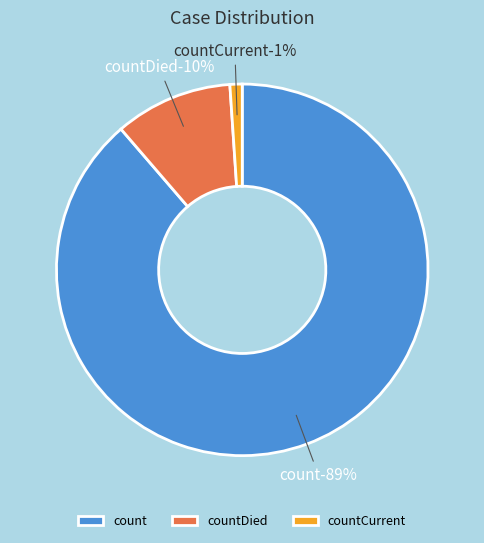

Which slice is the largest?

count